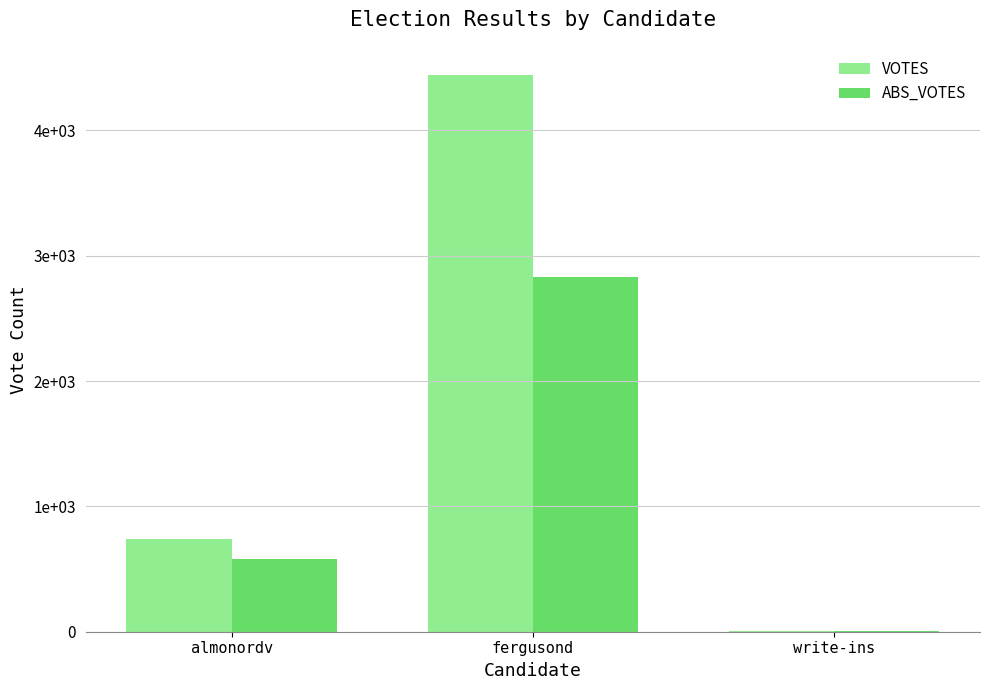

Does the chart contain stacked bars?

No